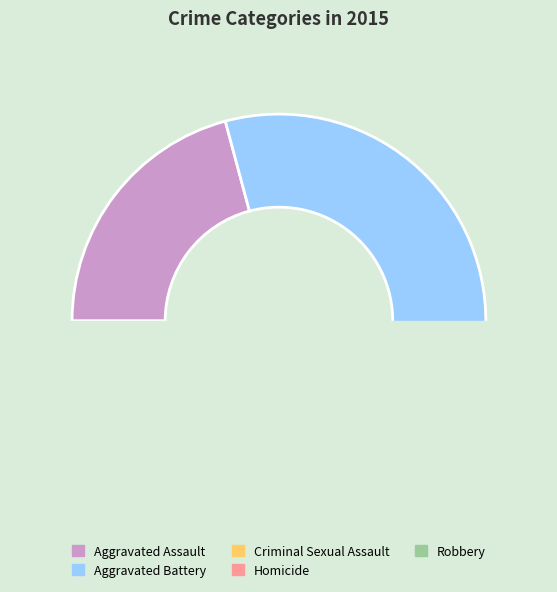

True or false: Aggravated Assault accounts for 15% of the total.

False